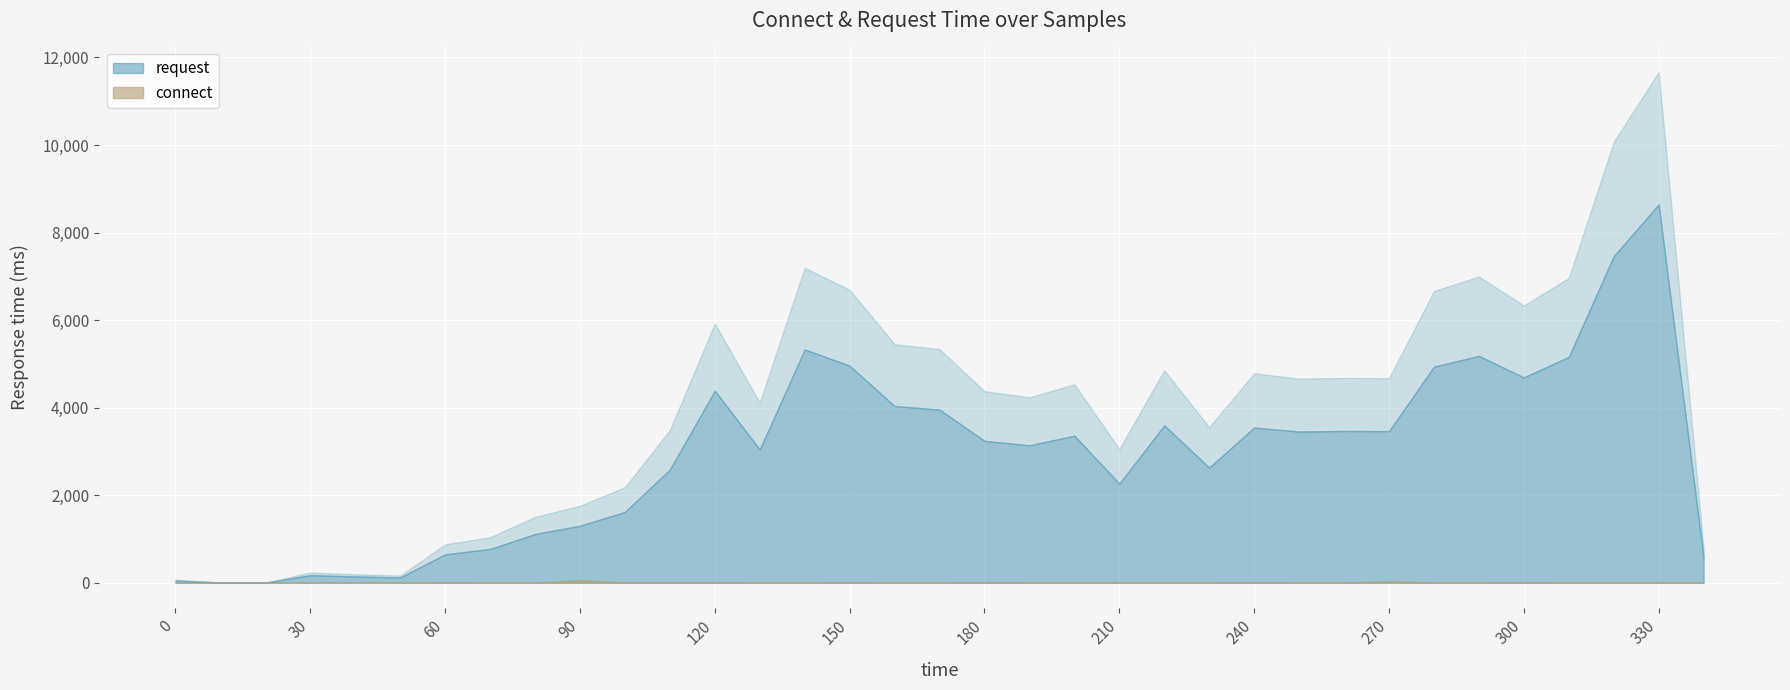

Which series has the widest spread of values?

request